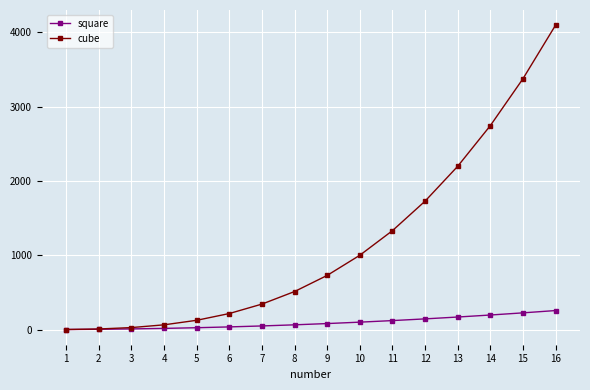

At which label does cube reach its peak?

16